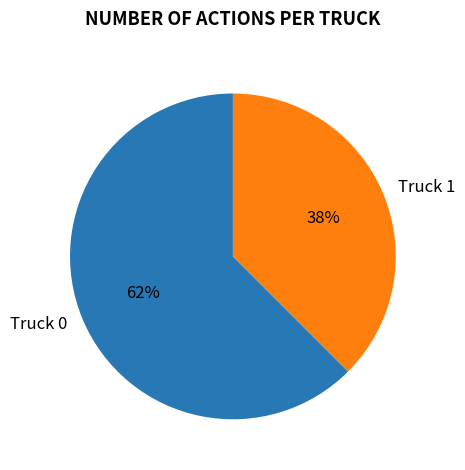

To the nearest percent, what is the average slice percentage?

50%